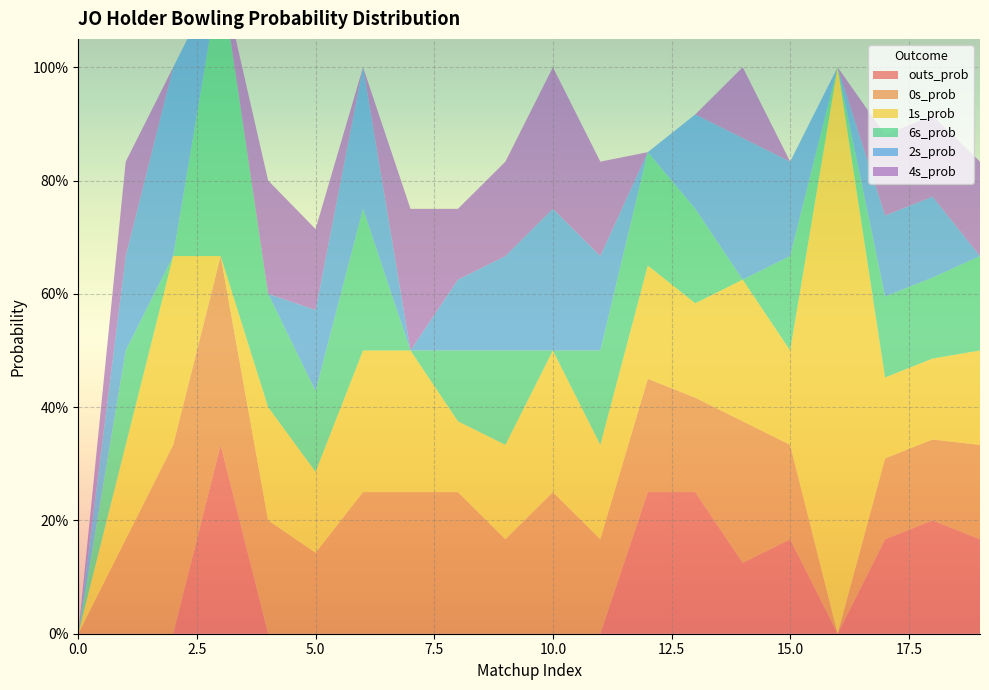

Reading left to right, what are all the values shown in this chart?

outs_prob: 0.0	0.0	0.0	0.3	0.0	0.0	0.0	0.0	0.0	0.0	0.0	0.0	0.2	0.2	0.1	0.2	0.0	0.2	0.2	0.2
0s_prob: 0.0	0.2	0.3	0.3	0.2	0.1	0.2	0.2	0.2	0.2	0.2	0.2	0.2	0.2	0.2	0.2	0.0	0.1	0.1	0.2
1s_prob: 0.0	0.2	0.3	0.0	0.2	0.1	0.2	0.2	0.1	0.2	0.2	0.2	0.2	0.2	0.2	0.2	1.0	0.1	0.1	0.2
6s_prob: 0.0	0.2	0.0	0.5	0.2	0.1	0.2	0.0	0.1	0.2	0.0	0.2	0.2	0.2	0.0	0.2	0.0	0.1	0.1	0.2
2s_prob: 0.0	0.2	0.3	0.0	0.0	0.1	0.2	0.0	0.1	0.2	0.2	0.2	0.0	0.2	0.2	0.2	0.0	0.1	0.1	0.0
4s_prob: 0.0	0.2	0.0	0.0	0.2	0.1	0.0	0.2	0.1	0.2	0.2	0.2	0.0	0.0	0.1	0.0	0.0	0.1	0.1	0.2